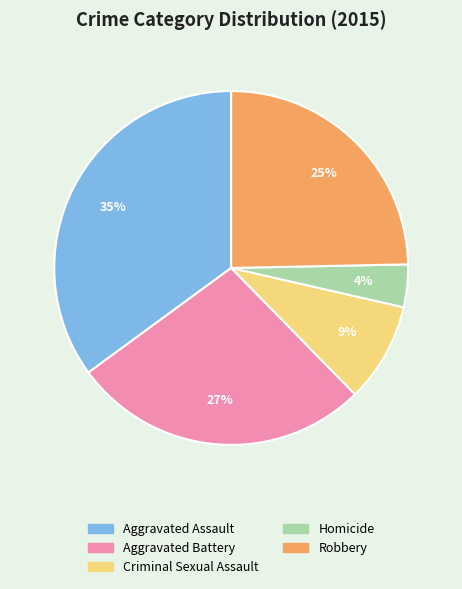

How many slices are in this pie chart?

5